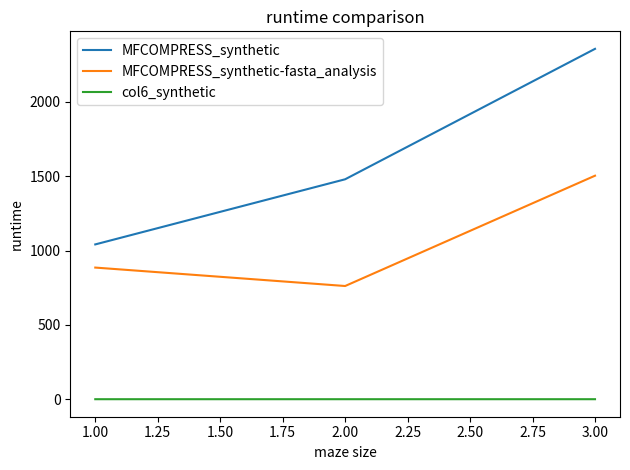

At which label does MFCOMPRESS_synthetic-fasta_analysis first exceed 885?

1.00